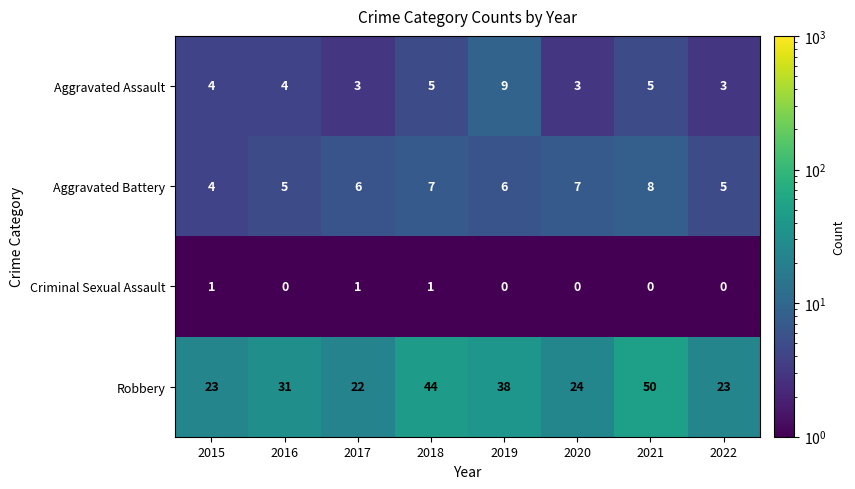

Rank the series at 2018 from highest to lowest value.

Robbery, Aggravated Battery, Aggravated Assault, Criminal Sexual Assault